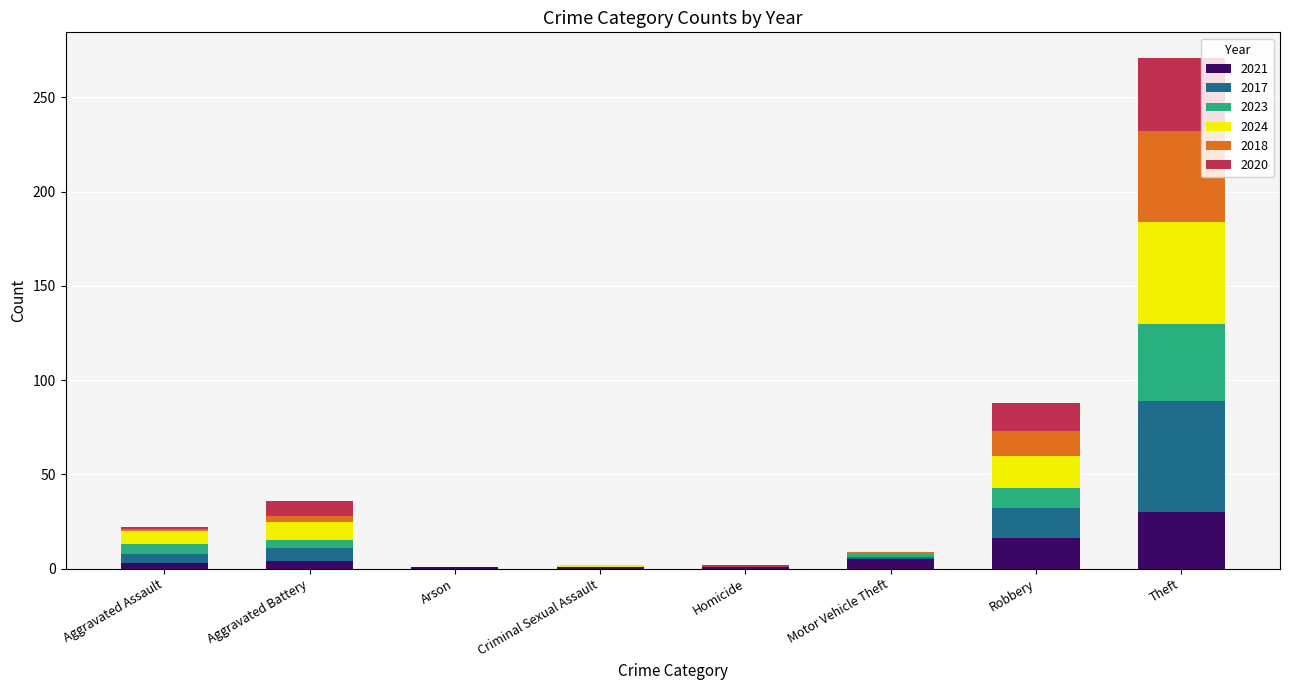

What is the maximum value for 2021?

30